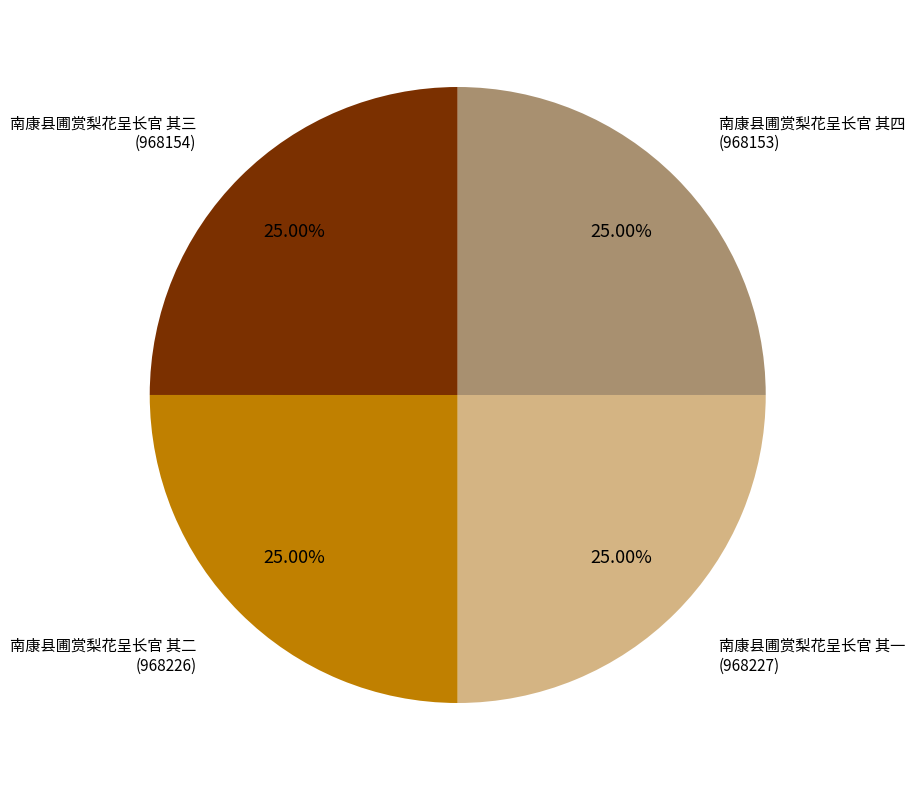

Does any single category account for the majority?

No